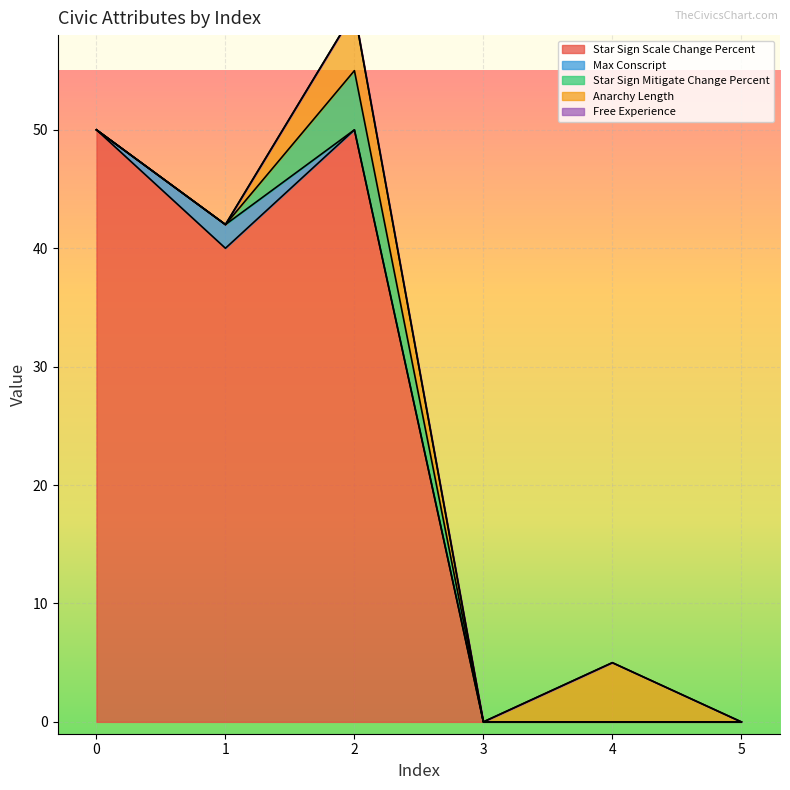

What are all the series names shown in the legend?

Star Sign Scale Change Percent, Max Conscript, Star Sign Mitigate Change Percent, Anarchy Length, Free Experience